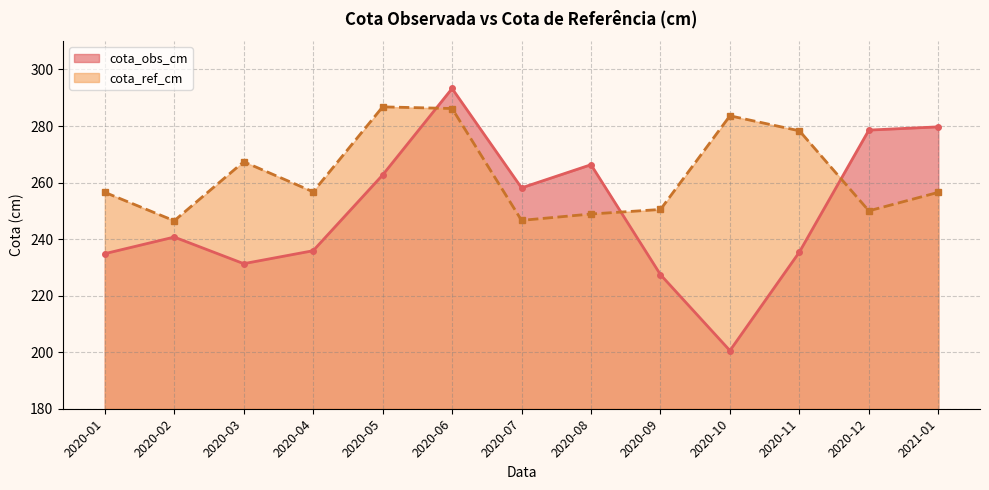

List the series in order of their peak value, highest first.

cota_obs_cm, cota_ref_cm